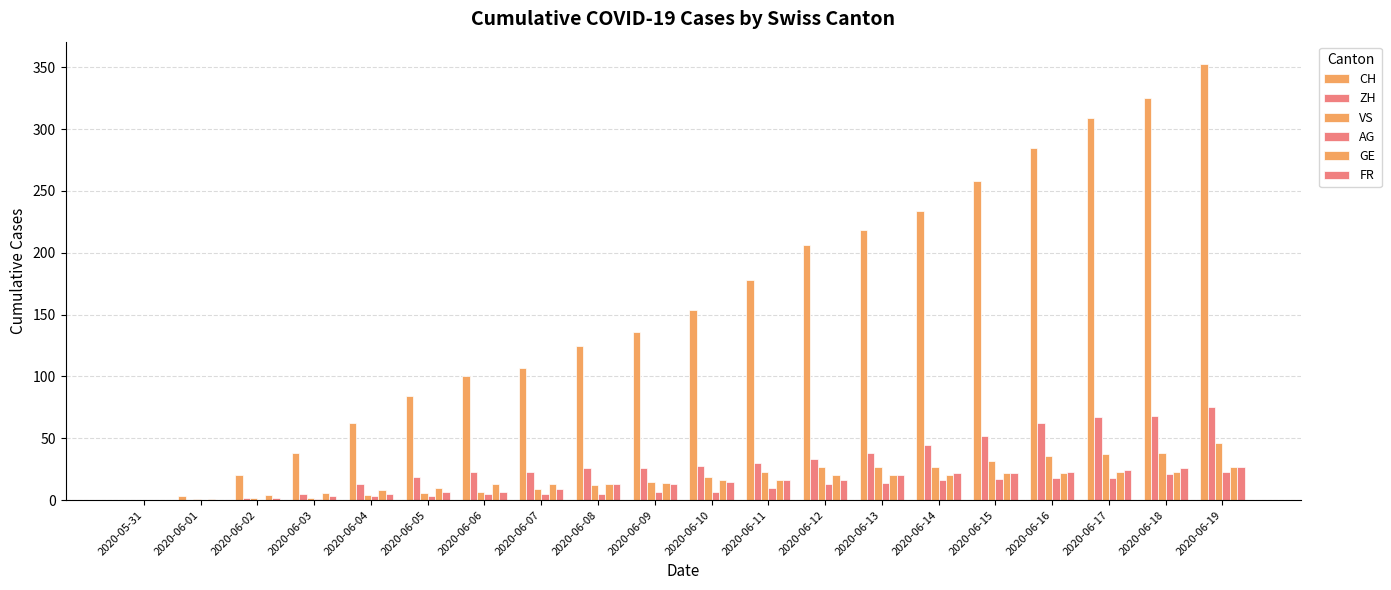

What is the difference between the second highest and minimum values in the GE series?

23